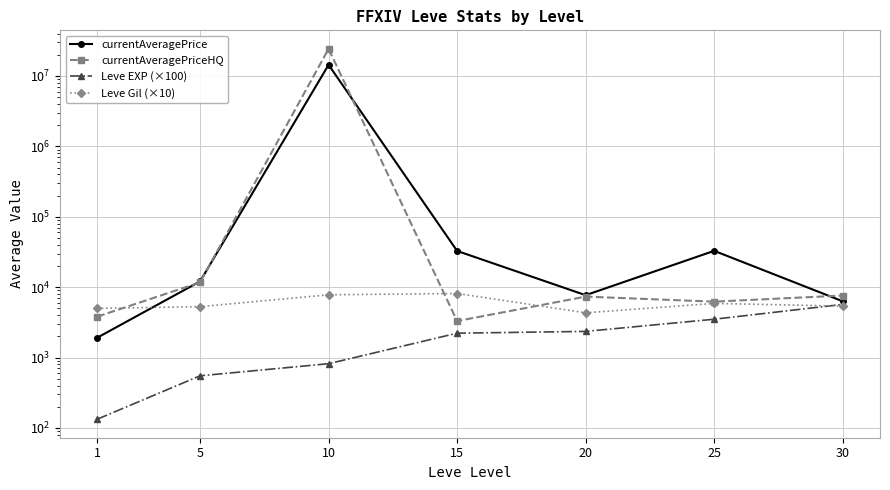

Which category has the highest value in the Leve Gil (×10) series?

15